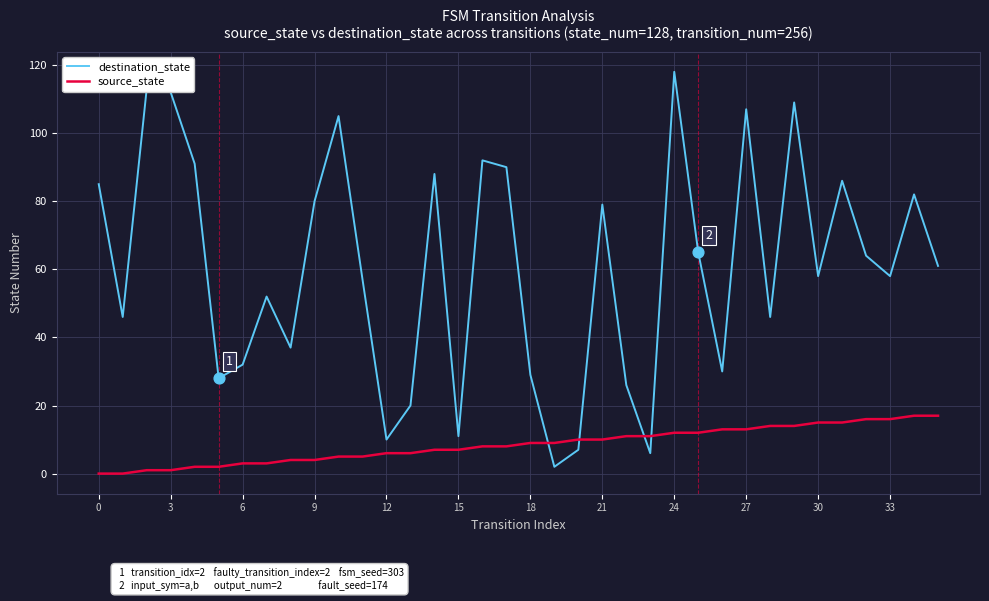

List the series in order of their peak value, highest first.

destination_state, source_state